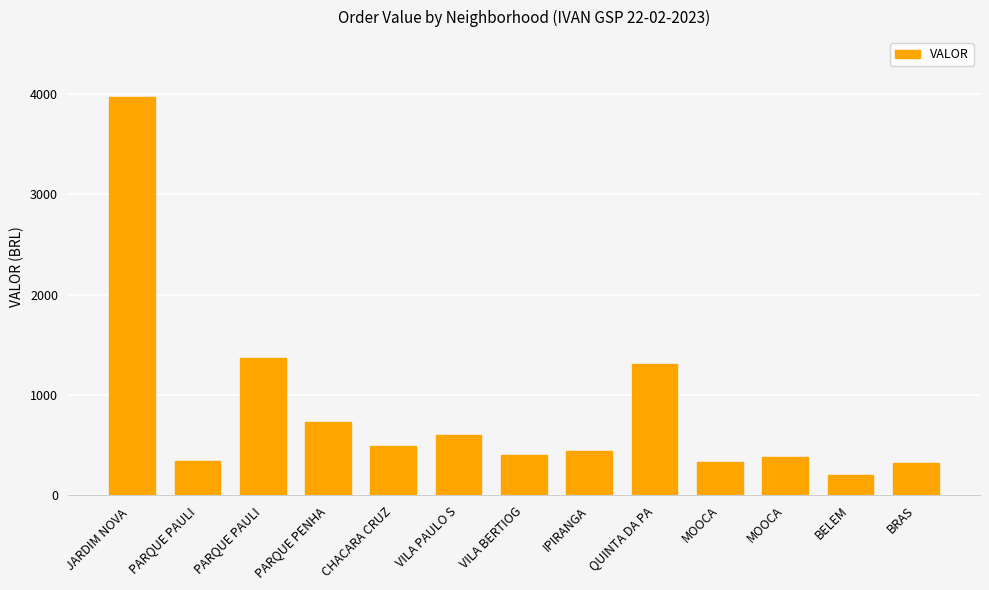

What is the smallest value displayed?

205.7